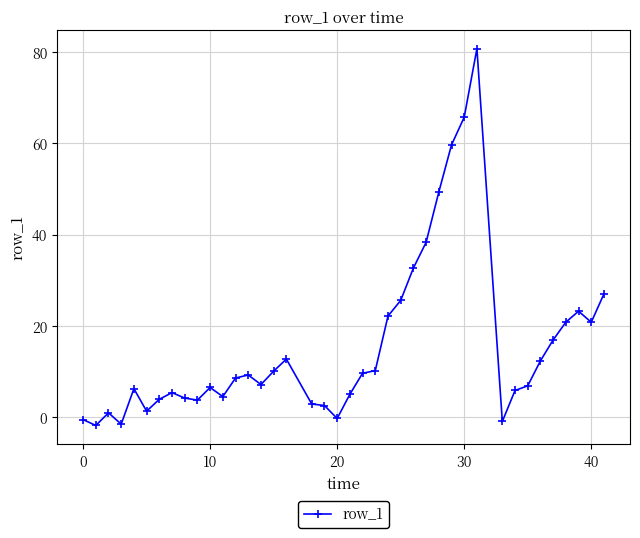

What is the minimum value shown in the chart?

-1.8